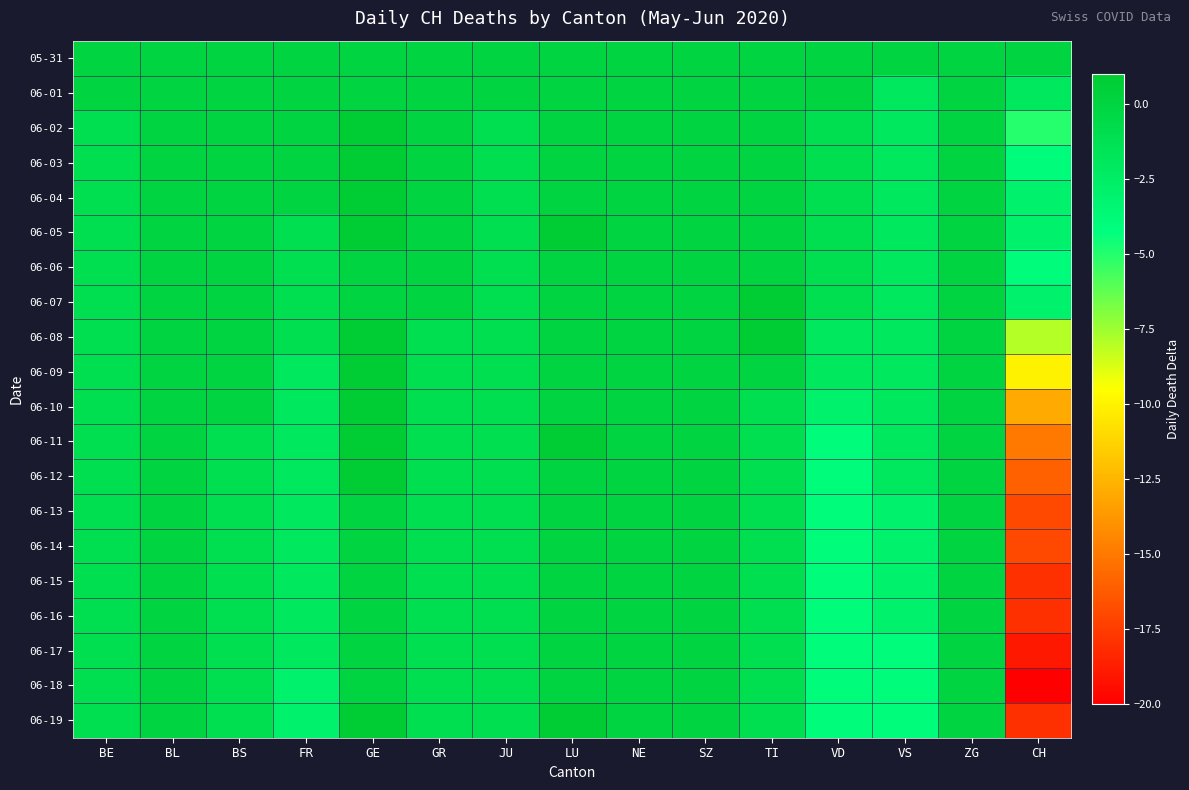

Which has a higher value, BS or SZ?

BS